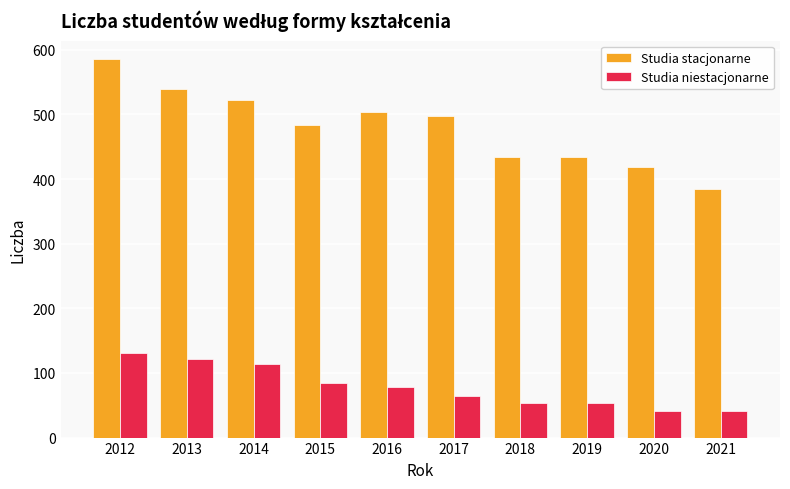

Is the value of Studia stacjonarne at 2012 greater than the value of Studia niestacjonarne at 2018?

Yes